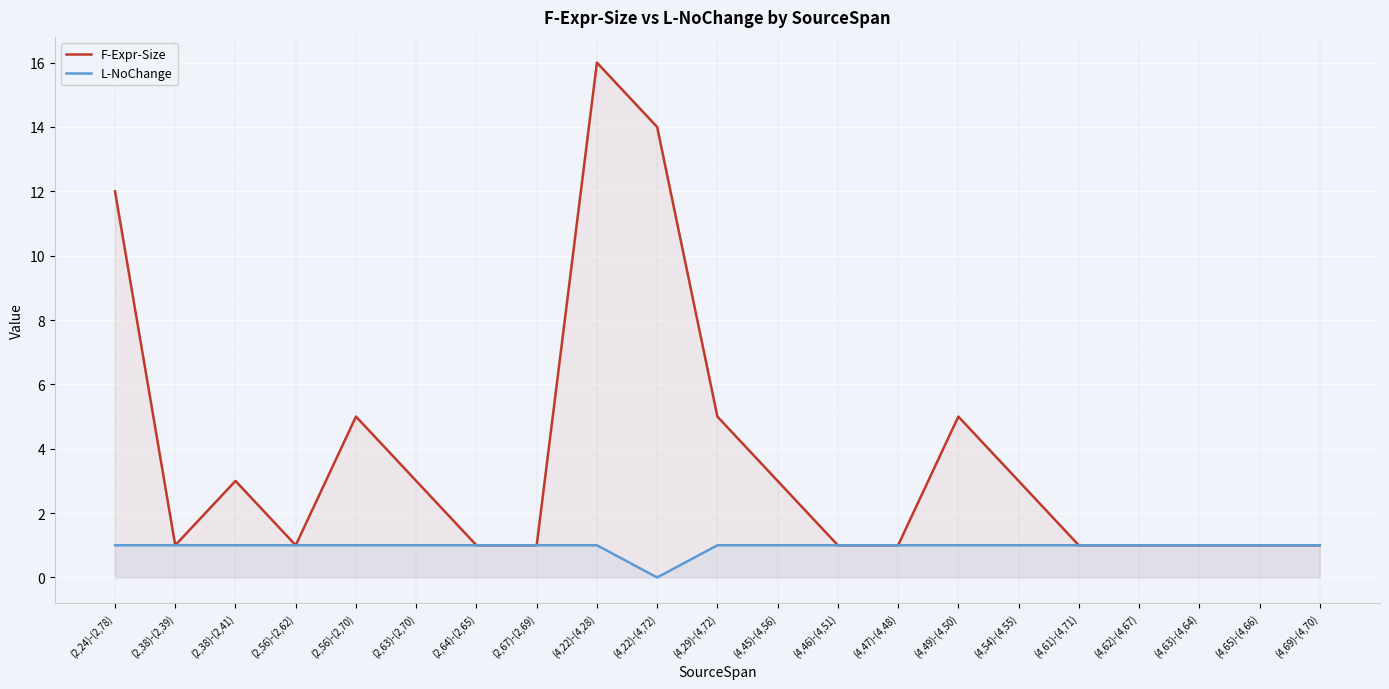

True or false: L-NoChange has a value of 1 at (4,29)-(4,72).

True